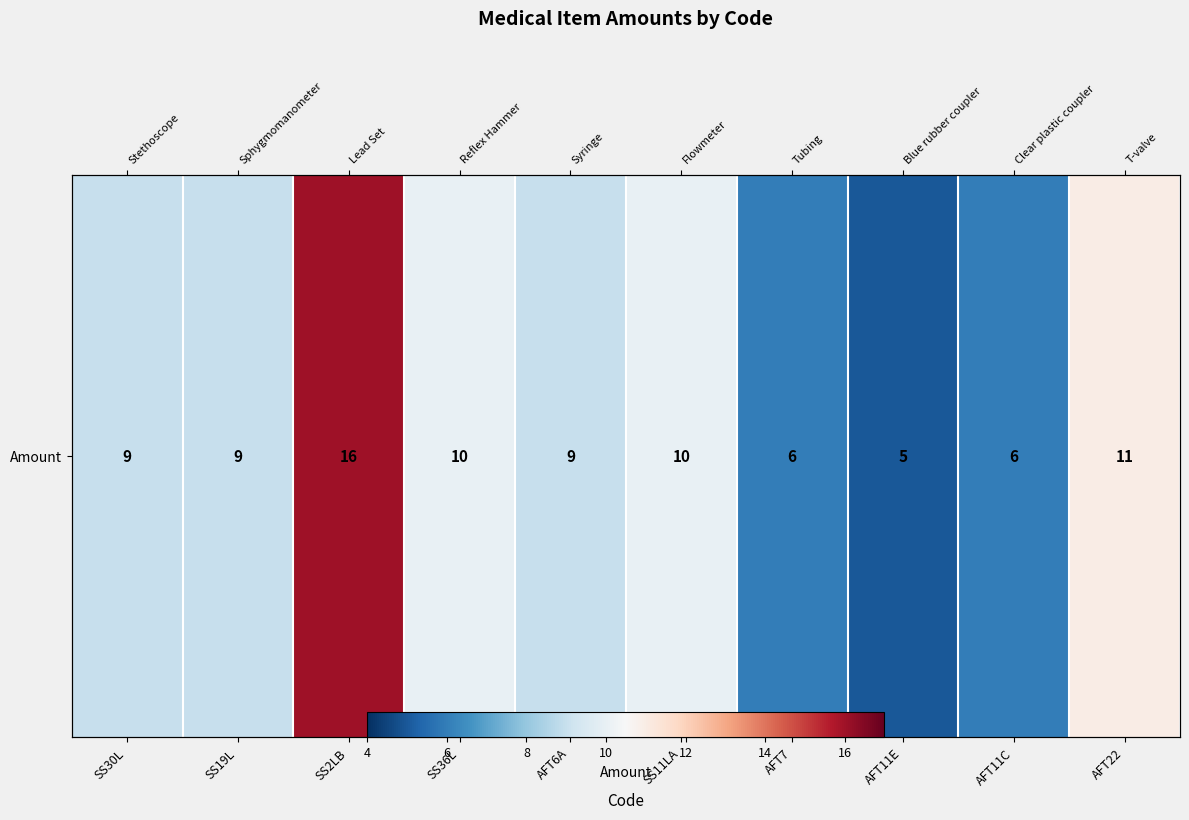

What is the maximum value shown in the chart?

16